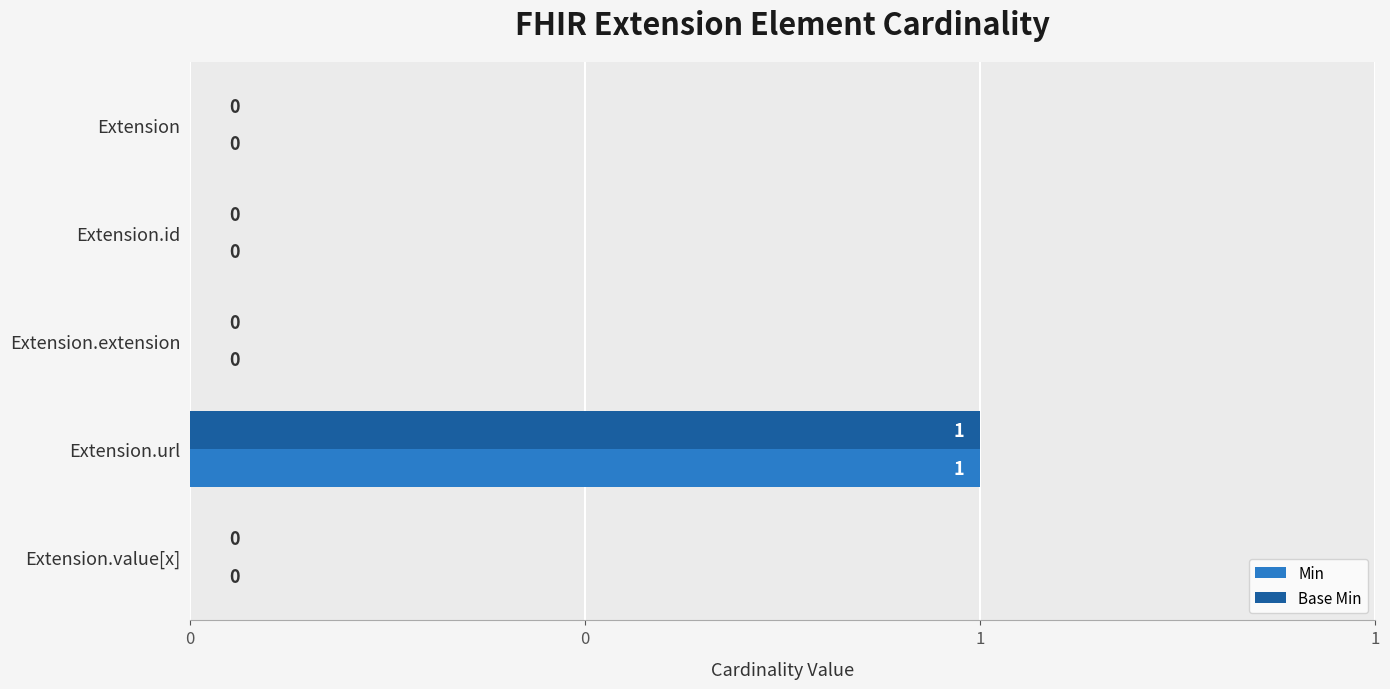

Which series has the largest range (max minus min)?

Min